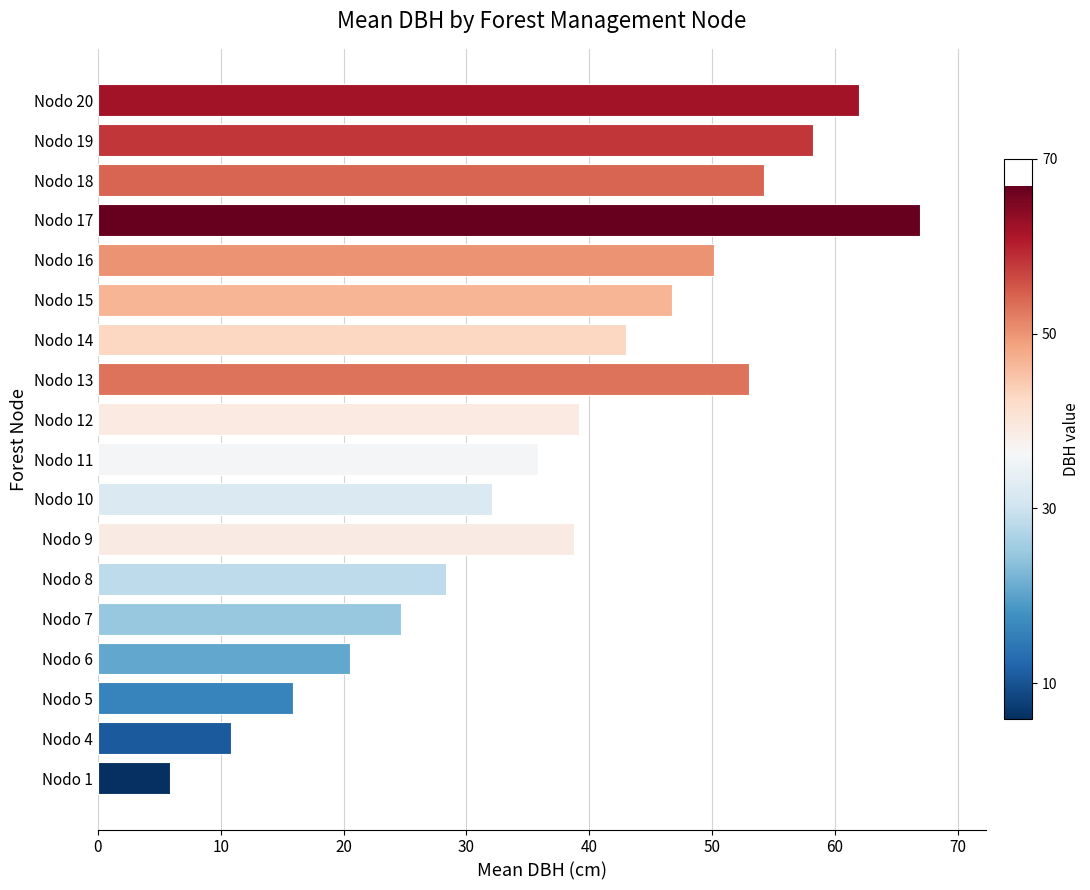

What is the difference between the maximum and second lowest values?

56.1